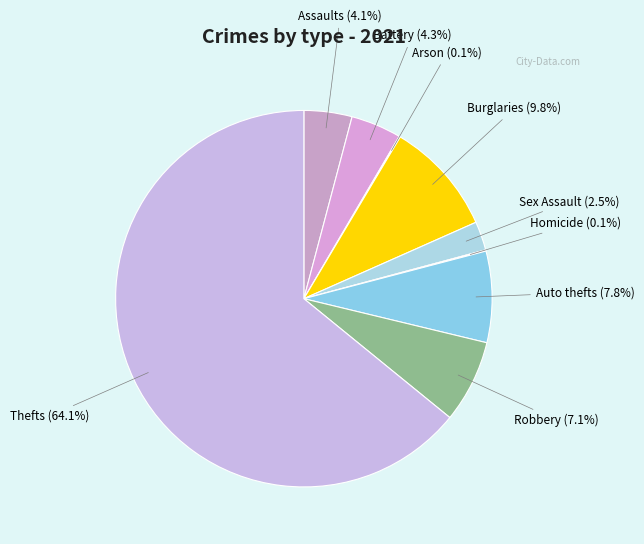

Which slice is the smallest?

Arson